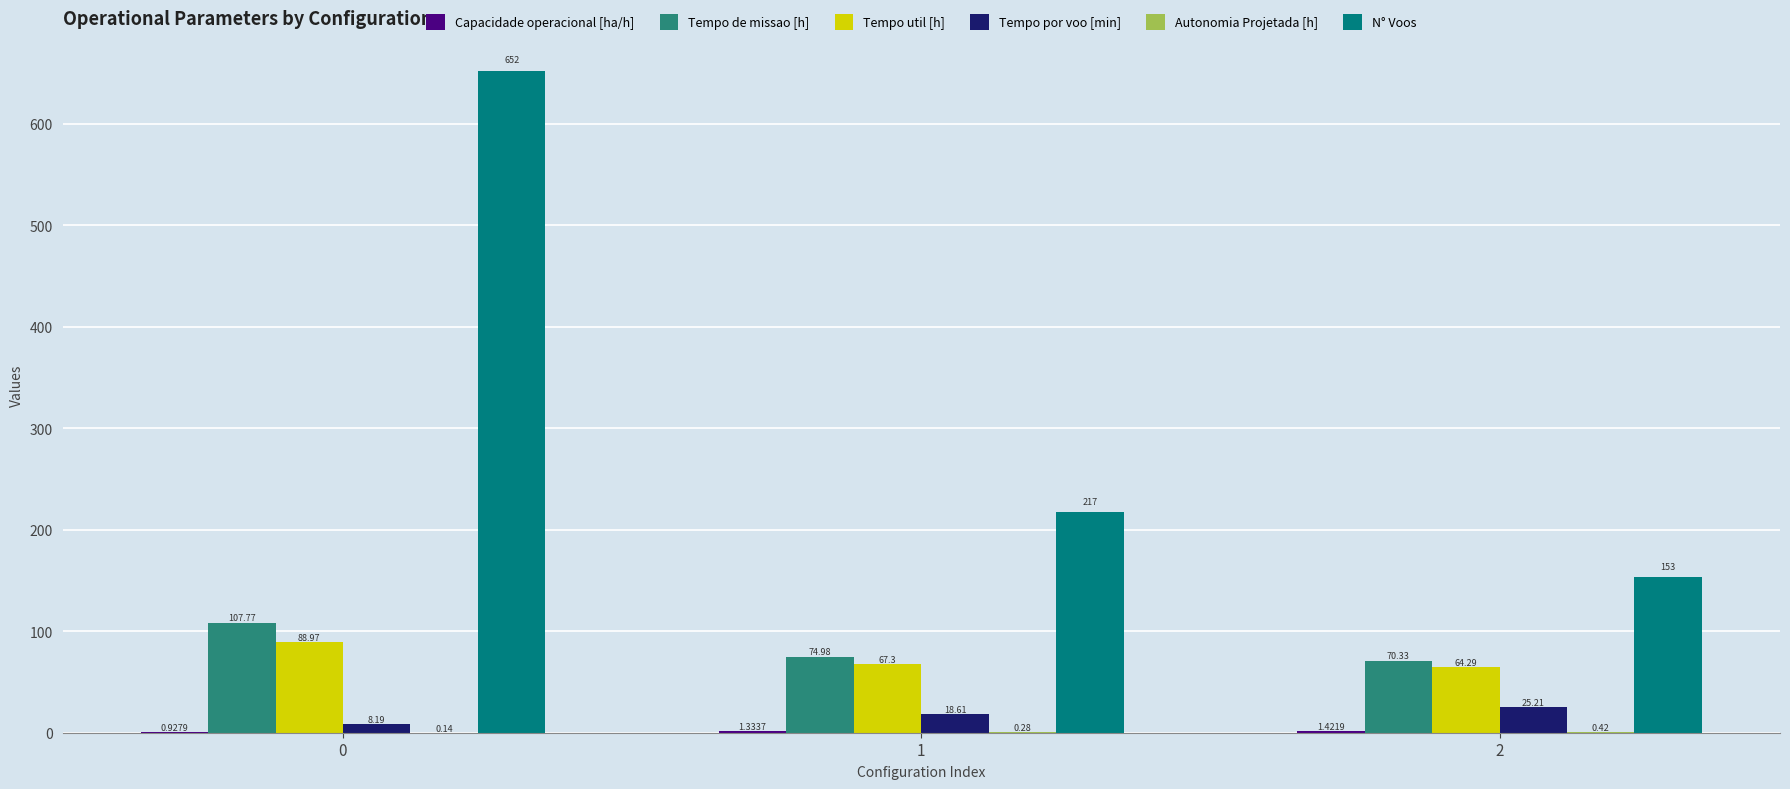

True or false: N° Voos has a value of 1059.0 at 0.

False